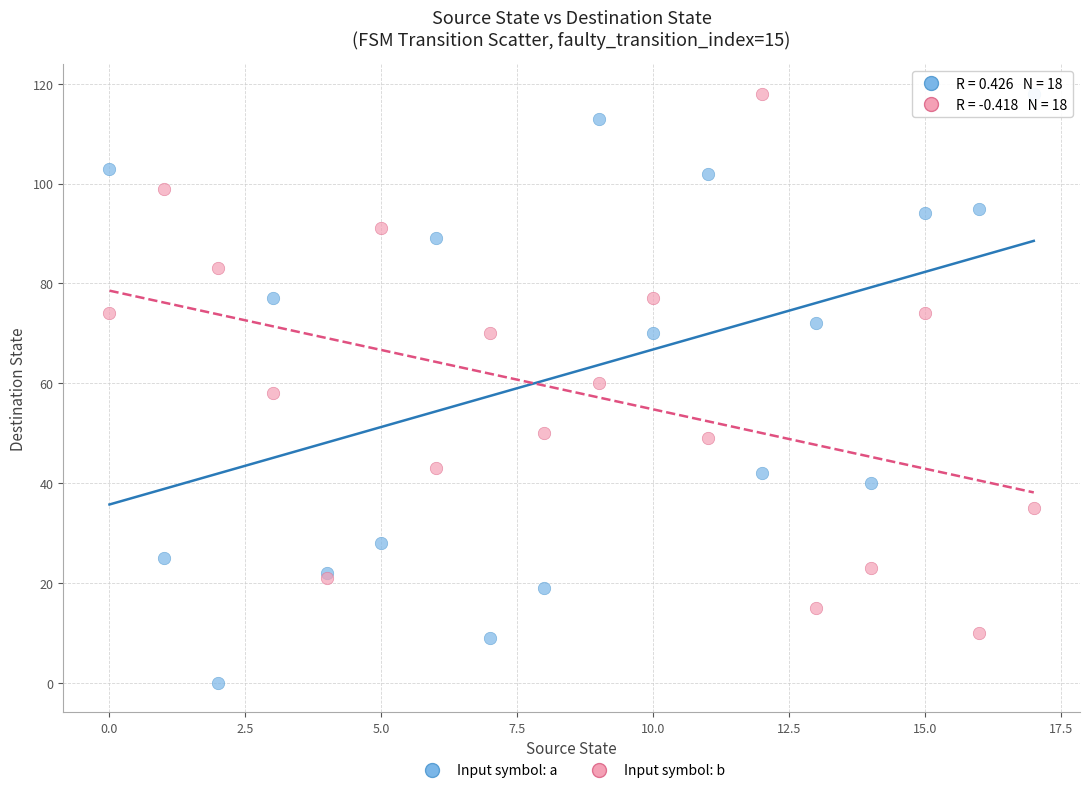

Which series contains the lowest Y value?

Input symbol: a